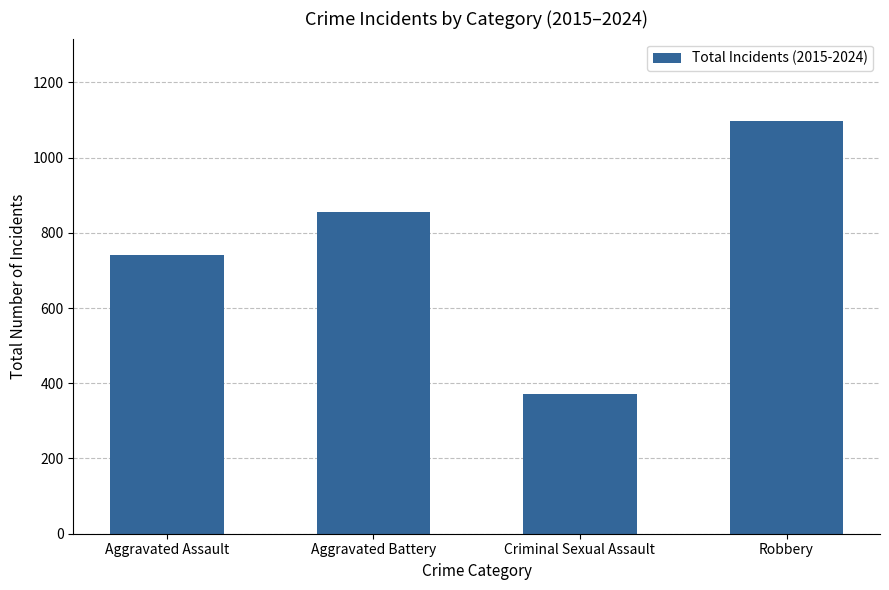

Rank the categories by value from lowest to highest.

Criminal Sexual Assault, Aggravated Assault, Aggravated Battery, Robbery